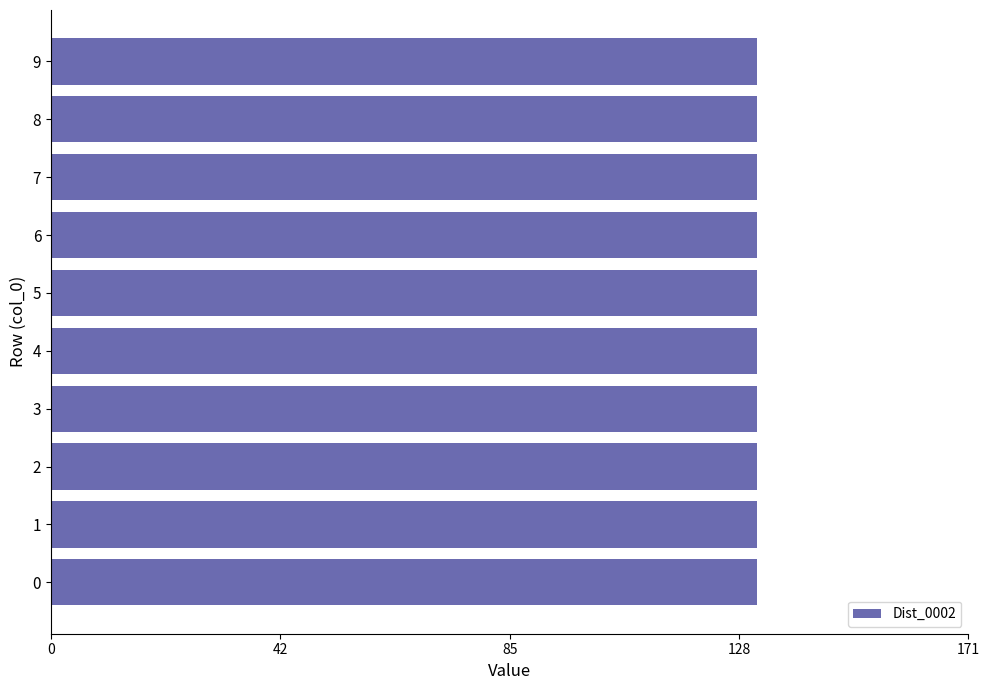

At how many categories does at least one series exceed 45?

10